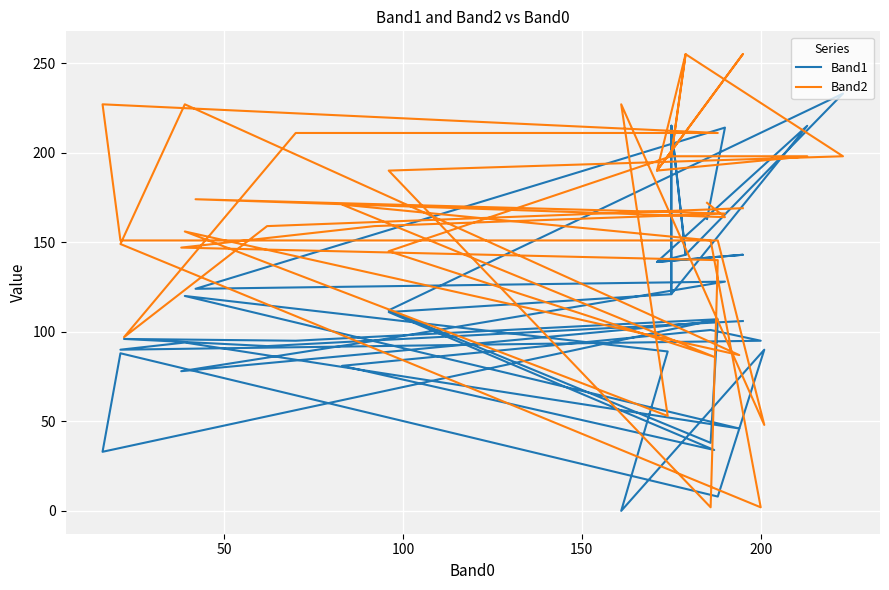

Count the number of data series in this chart.

2